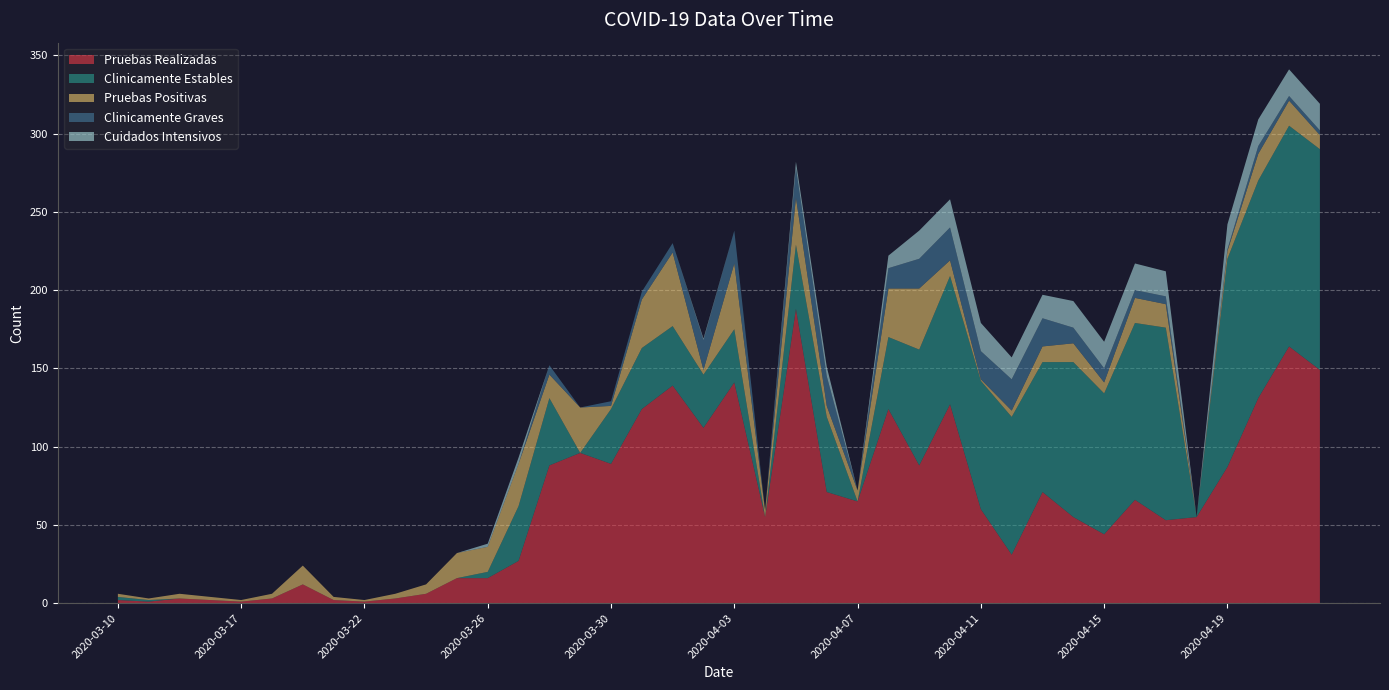

Reading left to right, what are all the values shown in this chart?

Pruebas Realizadas: 2	1	3	2	1	3	12	2	1	3	6	16	16	27	88	96	89	124	139	112	141	55	188	71	65	124	88	127	60	31	71	55	44	66	53	55	87	131	164	149
Clinicamente Estables: 2	1	0	0	0	0	0	0	0	0	0	0	4	35	43	0	35	39	38	34	34	0	41	48	0	46	74	82	82	88	83	99	90	113	123	0	133	139	141	141
Pruebas Positivas: 2	1	3	2	1	3	12	2	1	3	6	16	16	27	15	29	2	31	47	3	42	4	30	7	7	31	39	10	1	4	10	12	7	16	15	0	5	17	16	9
Clinicamente Graves: 0	0	0	0	0	0	0	0	0	0	0	0	0	0	6	0	3	5	6	19	21	0	19	19	0	13	19	21	18	20	18	10	9	5	5	0	1	5	3	3
Cuidados Intensivos: 0	0	0	0	0	0	0	0	0	0	0	0	2	4	0	0	0	0	0	1	0	0	4	6	0	8	18	18	18	14	15	17	17	17	16	0	16	17	17	17